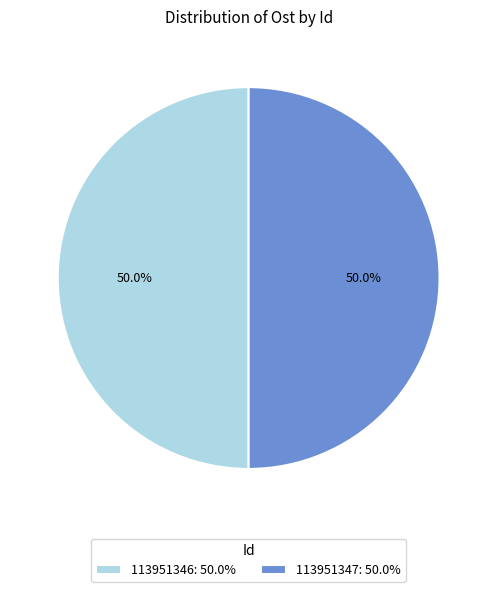

Approximately how many times larger is the value at 113951347: 50.0% compared to 113951346: 50.0%?

1.0